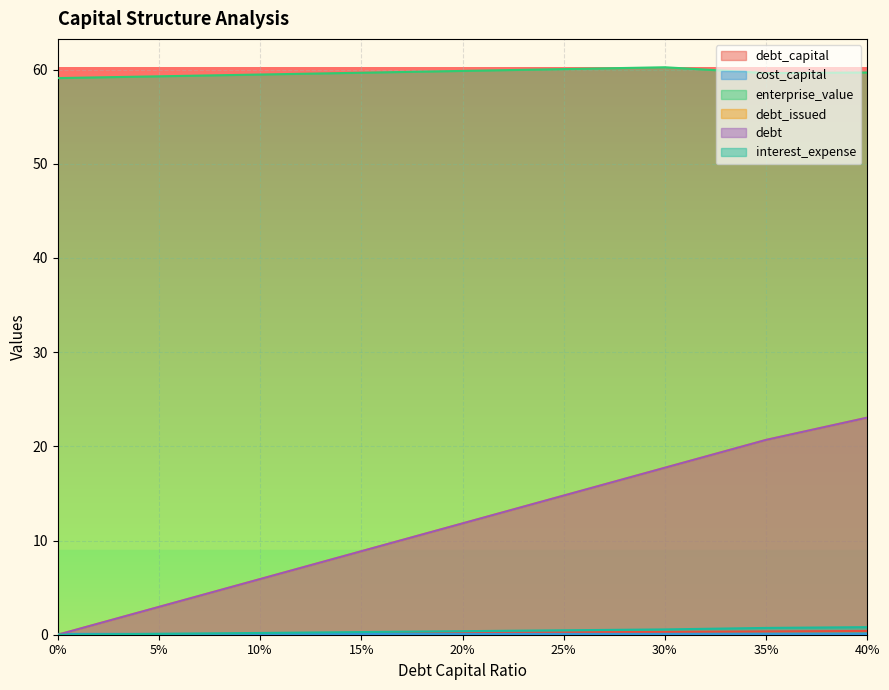

Is the value of cost_capital at 10% greater than the value of debt_issued at 15%?

No